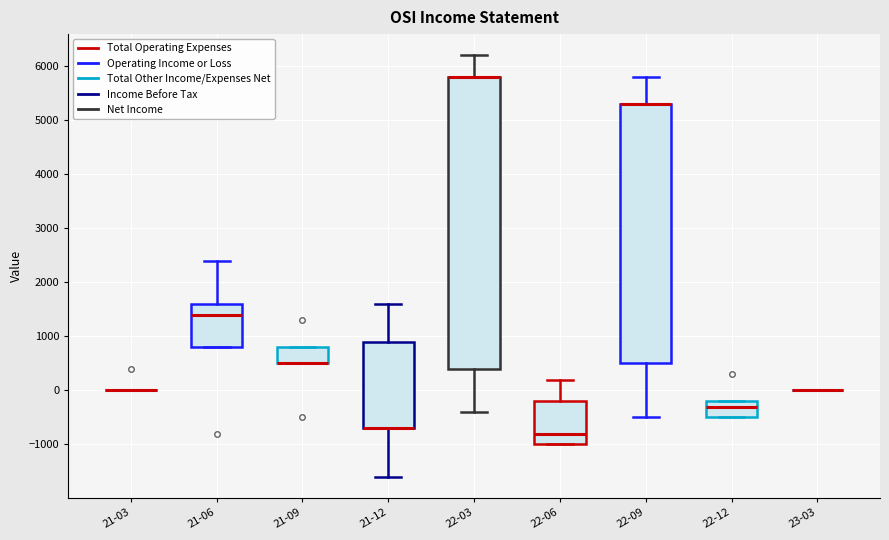

Reading left to right, read every box against the y-axis: the position of its median line, the range the box covers, and the ends of its whiskers. The values are not printed on the chart, so give them approximately, as read against the axis.

21-03: box collapsed to a line at 0, whiskers 0 to 0
21-06: median 1400, box 800 to 1600, whiskers 800 to 2400
21-09: median 500 (drawn on the box's lower edge), box 500 to 800, whiskers 500 to 800
21-12: median -700 (drawn on the box's lower edge), box -700 to 900, whiskers -1600 to 1600
22-03: median 5800 (drawn on the box's upper edge), box 400 to 5800, whiskers -400 to 6200
22-06: median -800, box -1000 to -200, whiskers -1000 to 200
22-09: median 5300 (drawn on the box's upper edge), box 500 to 5300, whiskers -500 to 5800
22-12: median -300, box -500 to -200, whiskers -500 to -200
23-03: box collapsed to a line at 0, whiskers 0 to 0